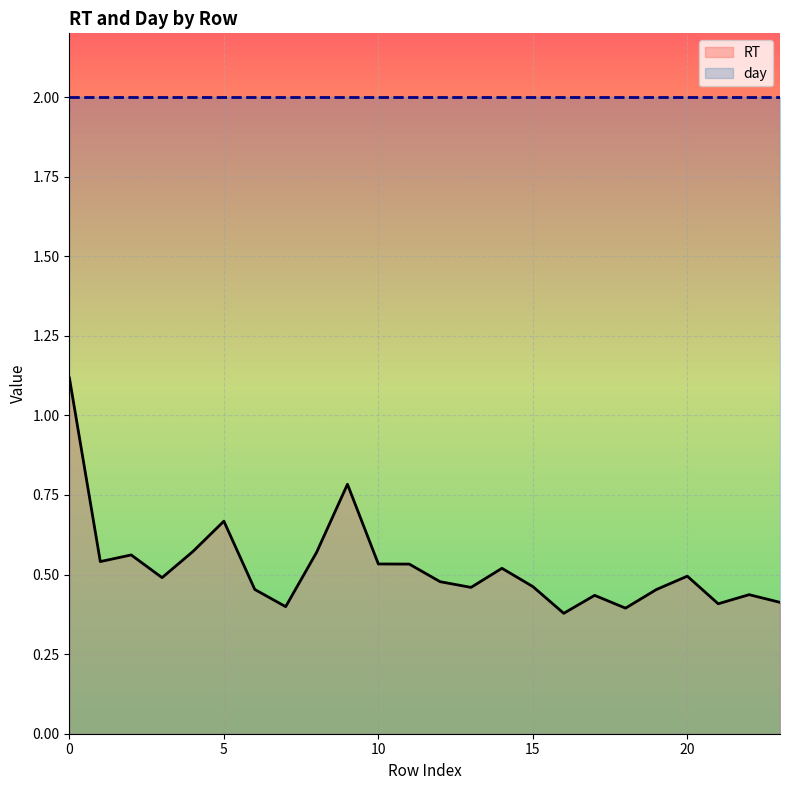

True or false: RT has a value of 0.1 at 10.

False